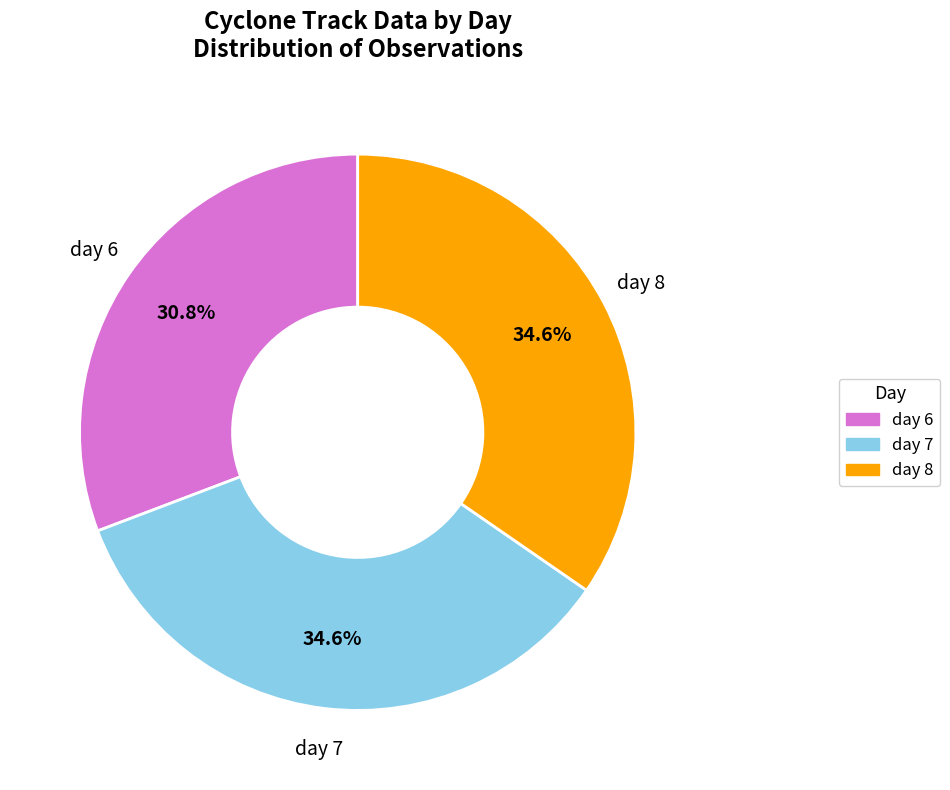

Is there any slice that represents more than half of the pie?

No